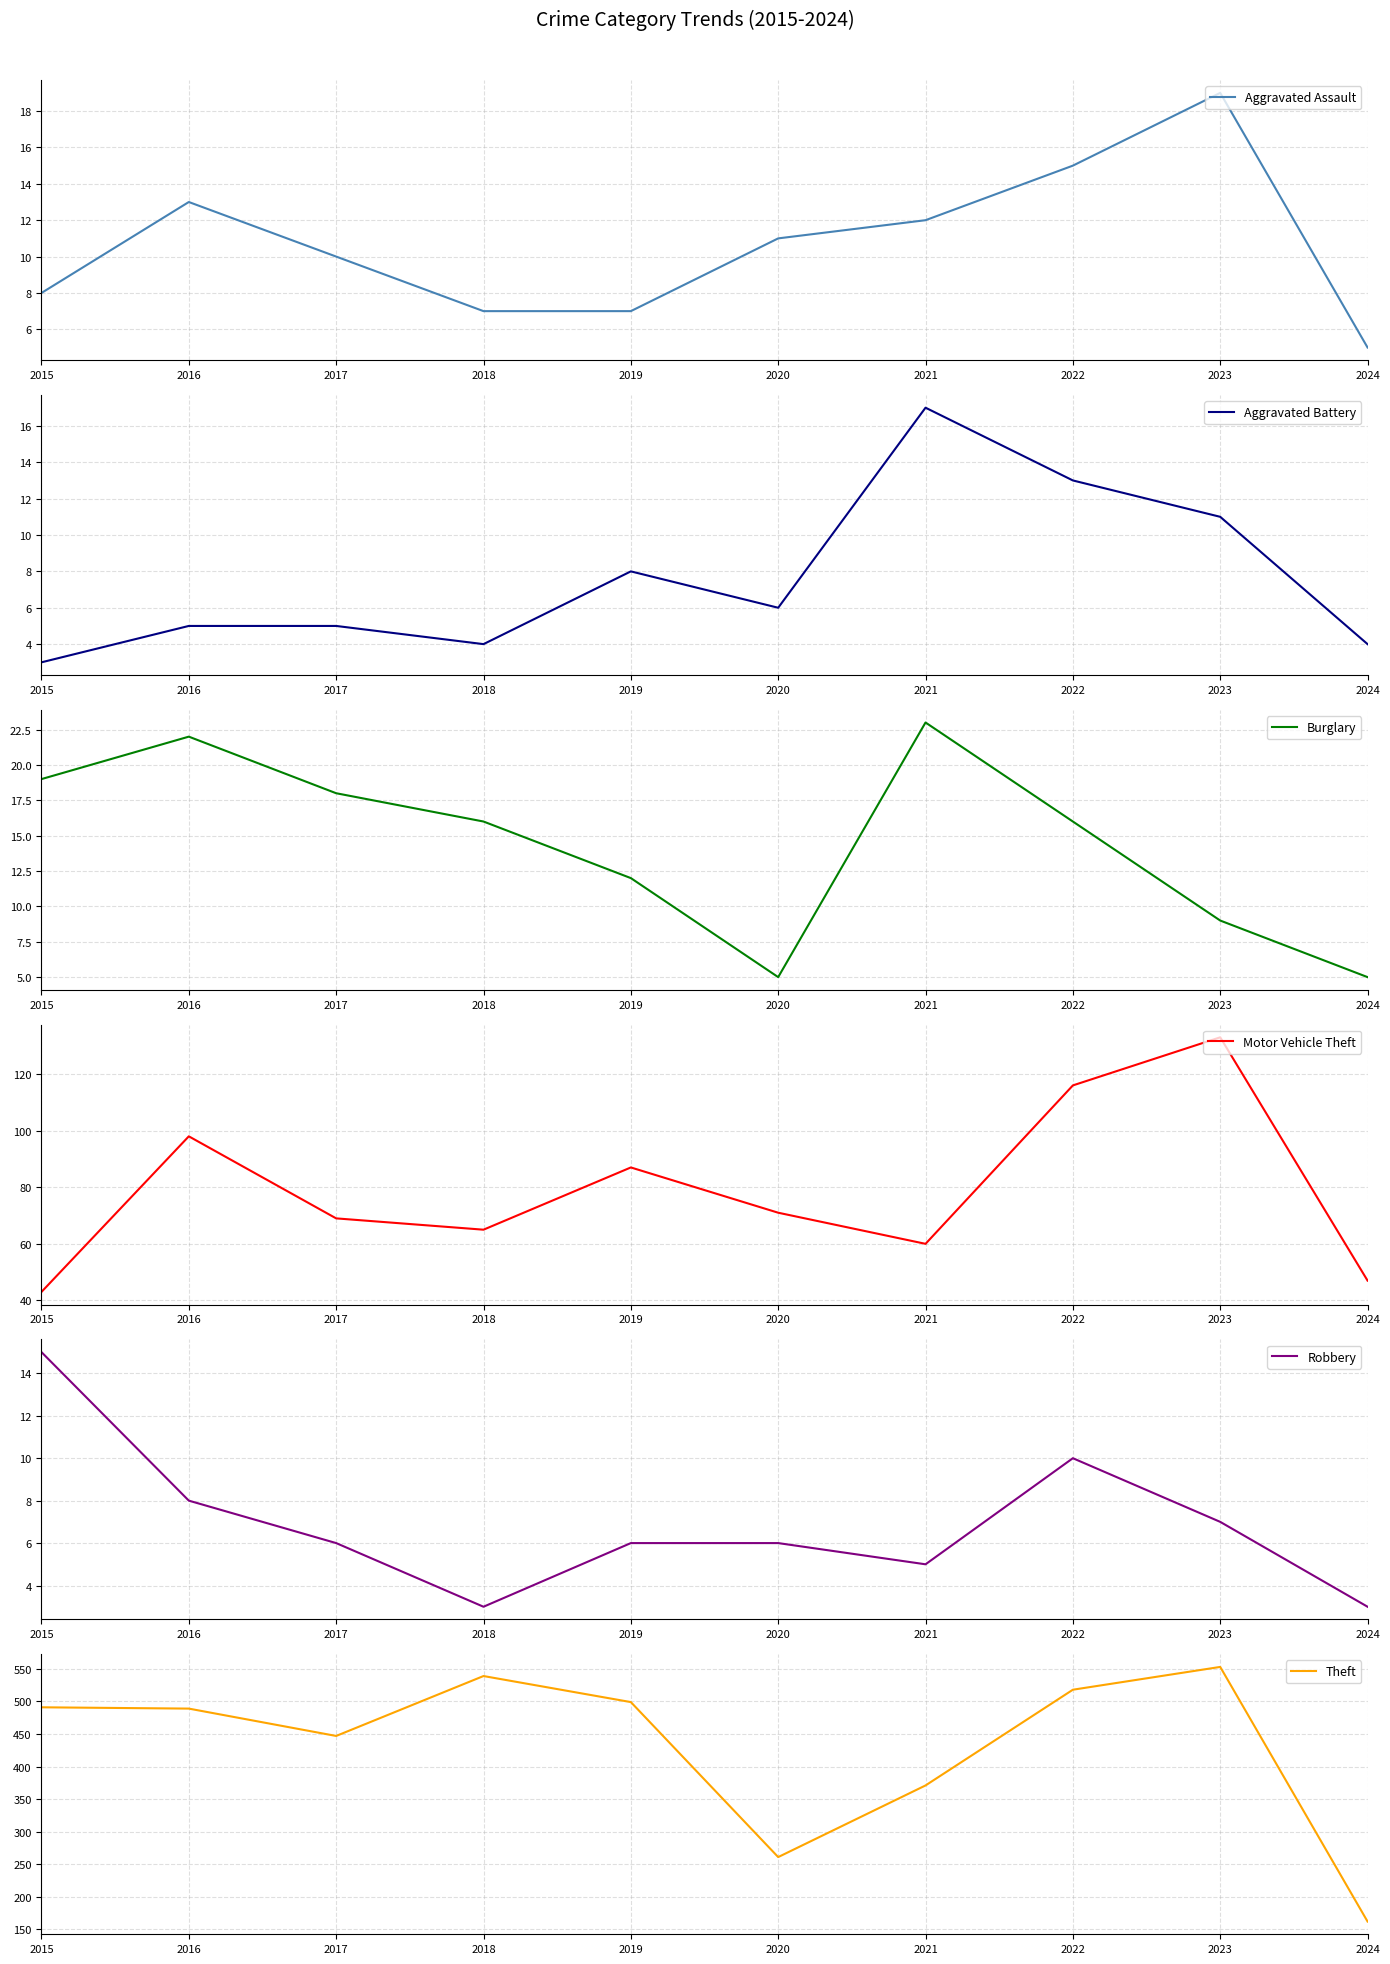

How many interior local valleys does the Theft series have?

2